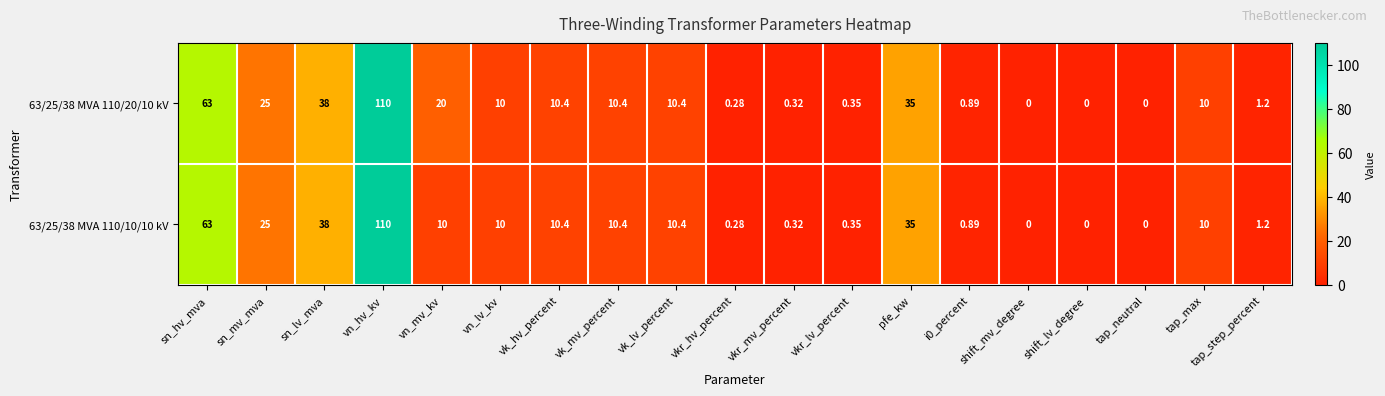

Which label corresponds to the largest value in the chart?

vn_hv_kv